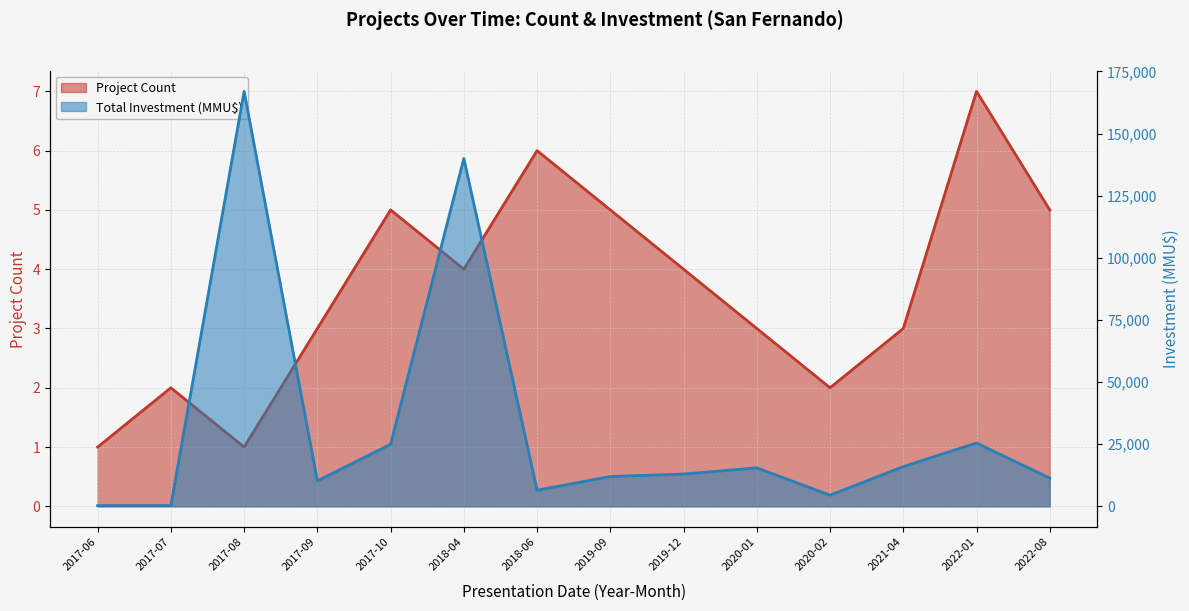

Which series changed the most between 2018-04 and 2020-01?

Total Investment (MMU$)